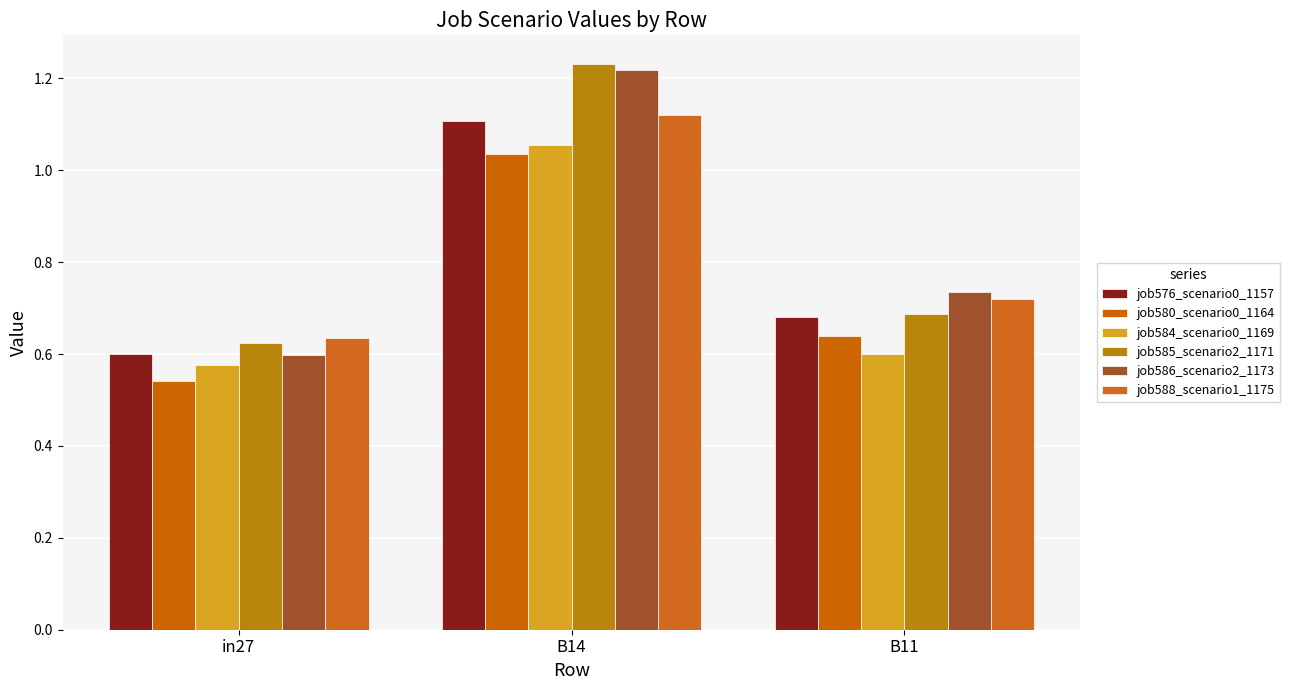

The value of job576_scenario0_1157 at B14 is 1.9. True or false?

False